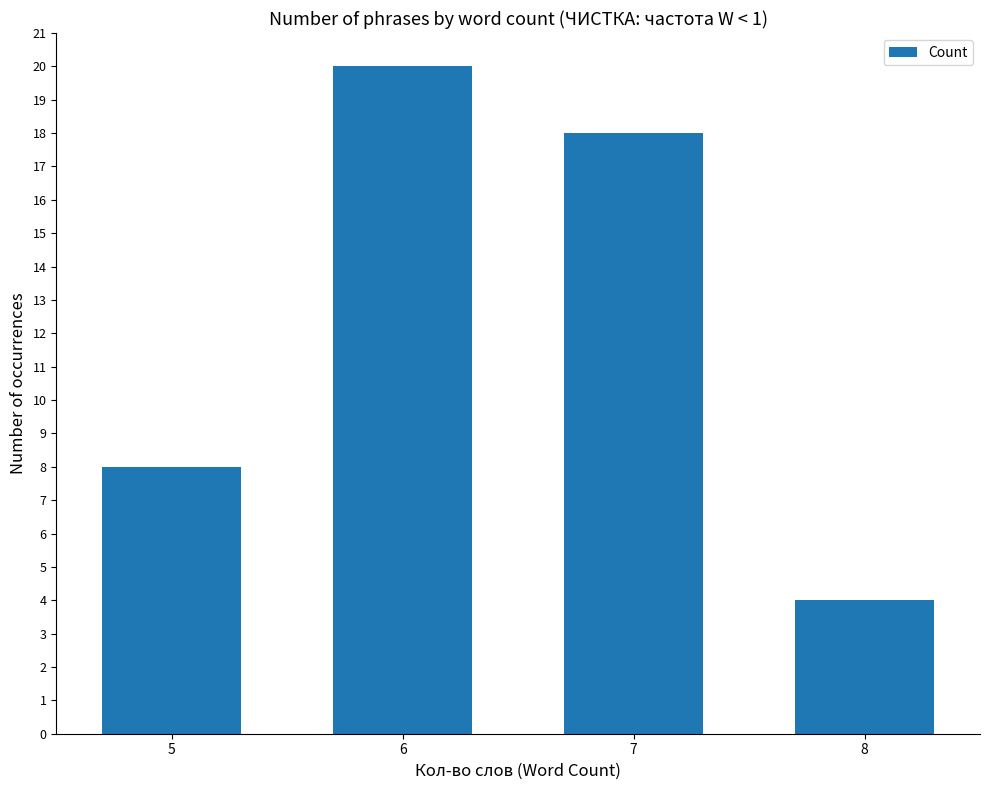

What value does the data have at 5, to the nearest 10?

10